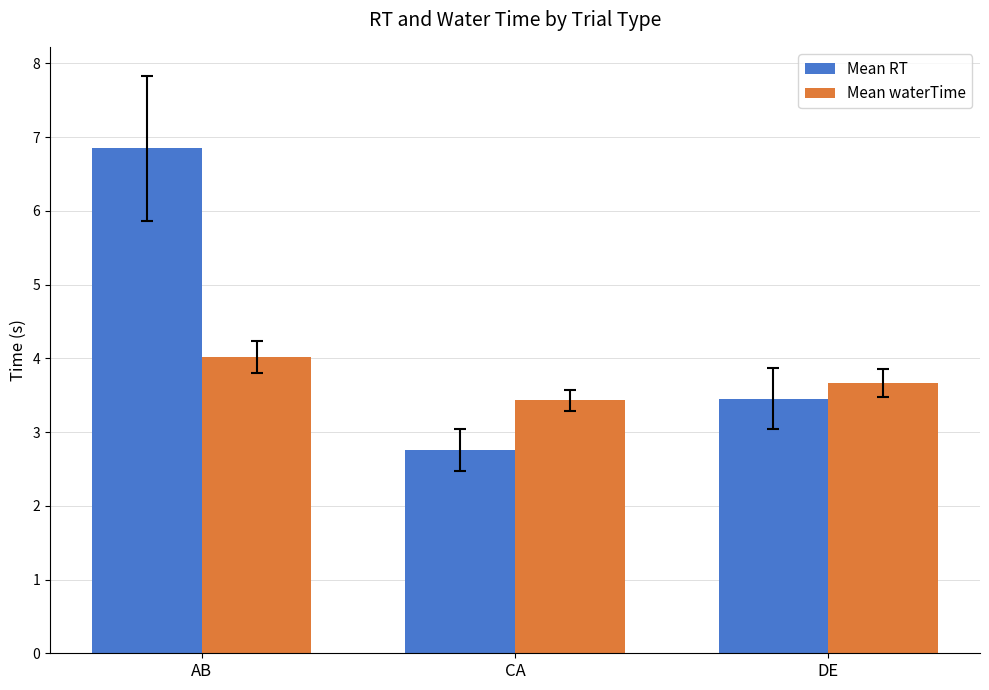

Count the number of categories in the chart.

3